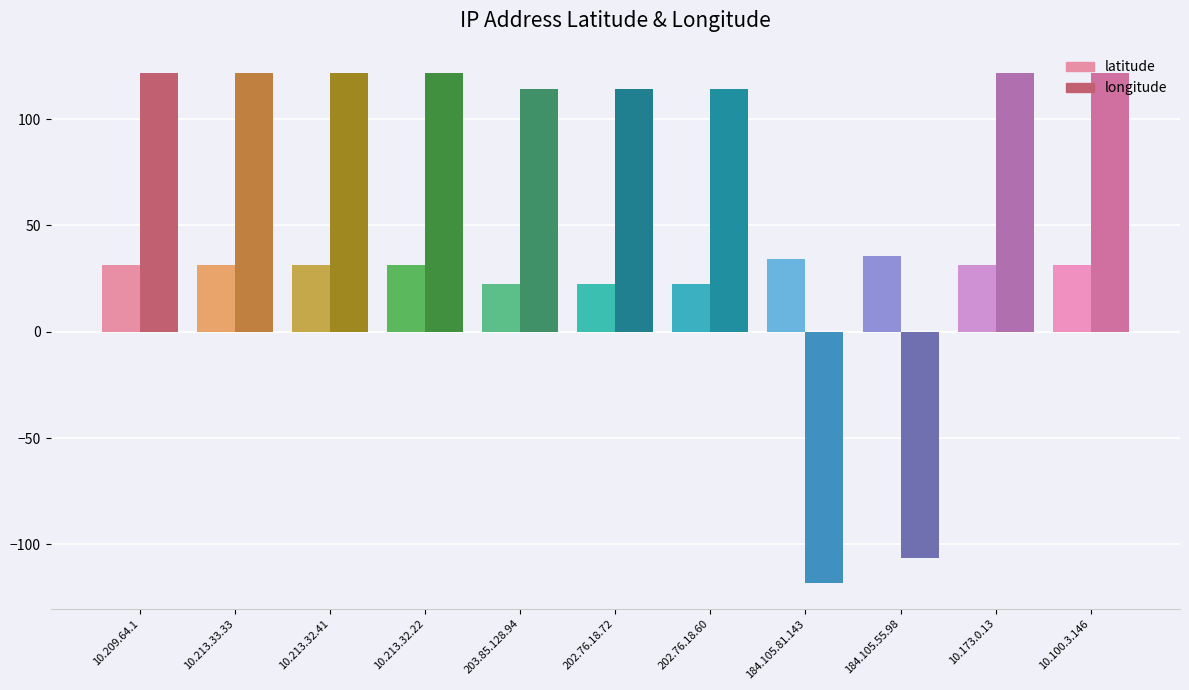

How many values in the longitude series exceed 121?

6